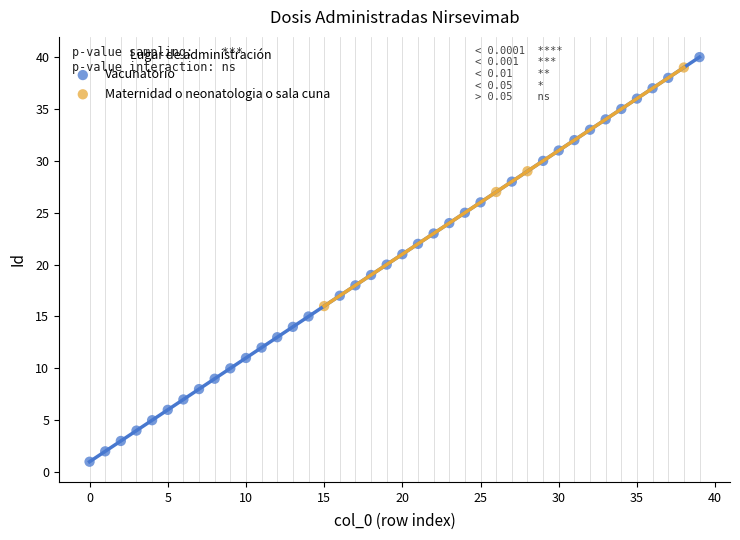

Which series contains the lowest Y value?

Vacunatorio